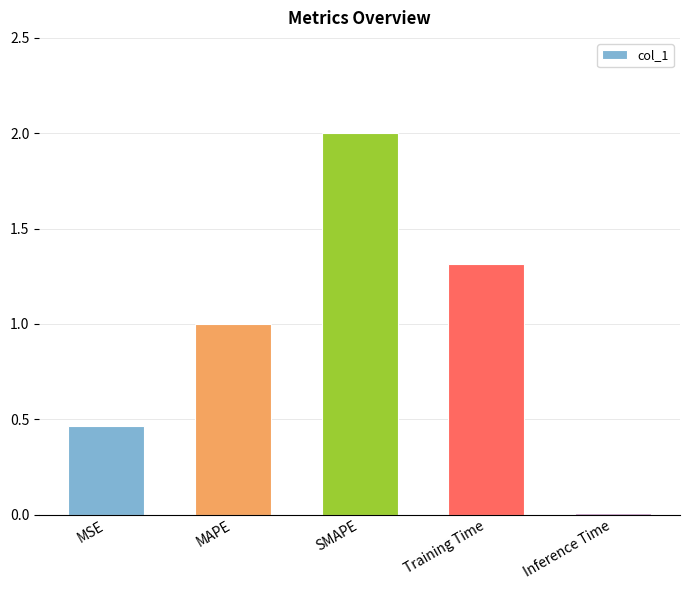

What is the sum of all values?

4.8